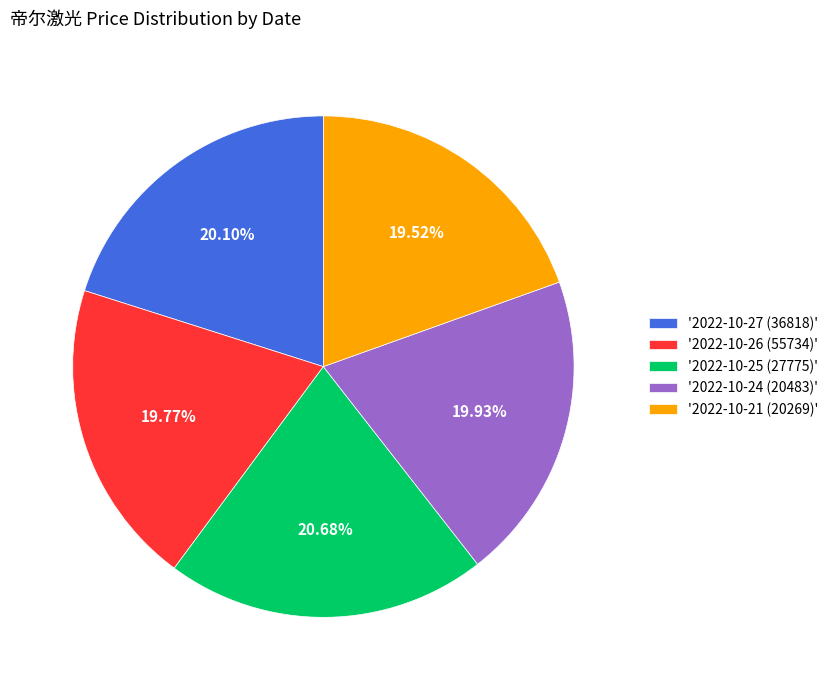

Count the number of slices in the pie.

5